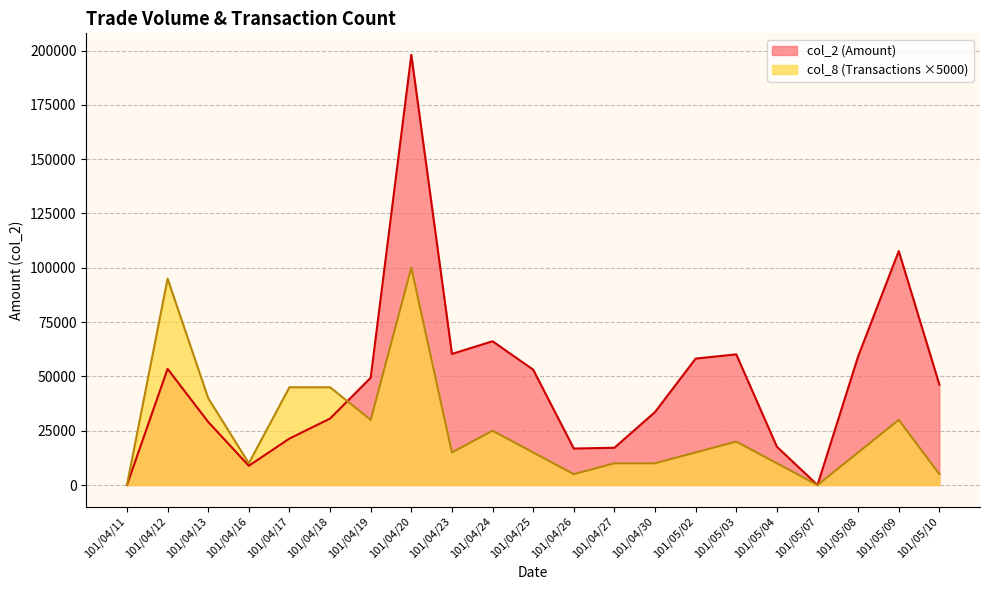

Does the chart display data point markers on the line(s)?

No